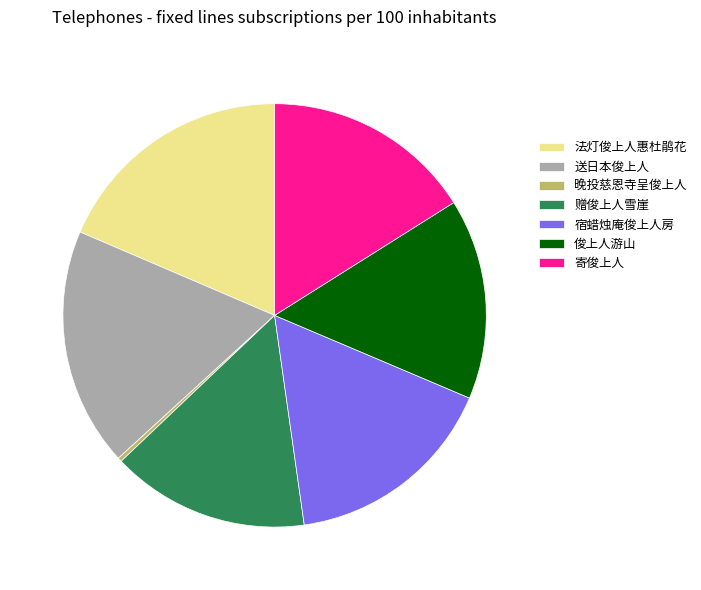

Does 法灯俊上人惠杜鹃花 account for over 50% of the chart?

No